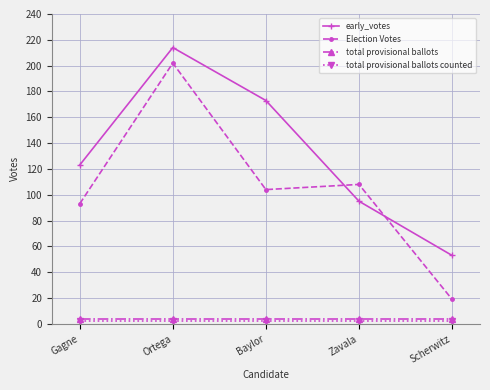

What is the label of the 5th point from the right?

Gagne